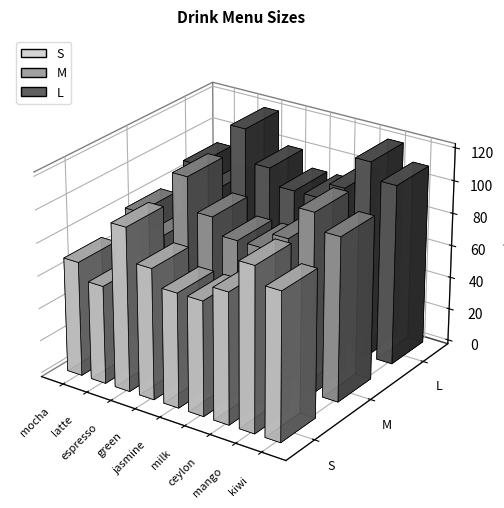

What position from the right is latte?

8